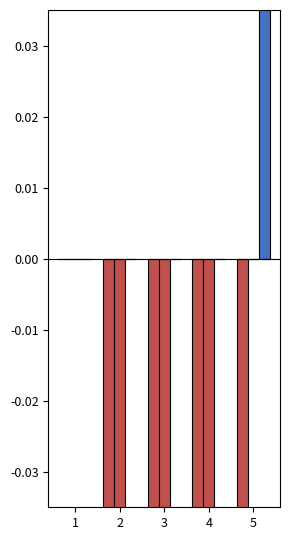

Does the chart contain stacked bars?

No